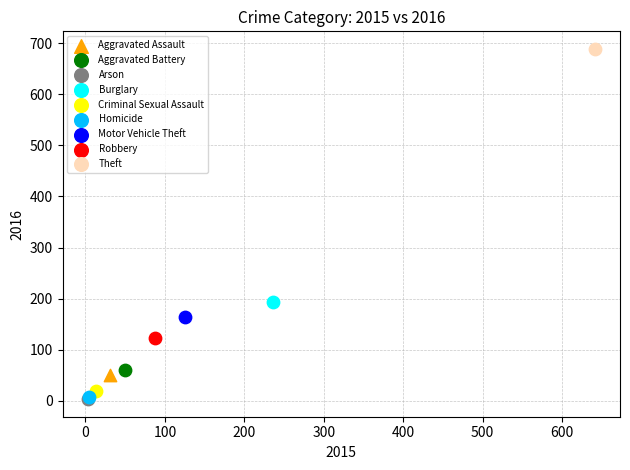

What are all the series names shown in the legend?

Aggravated Assault, Aggravated Battery, Arson, Burglary, Criminal Sexual Assault, Homicide, Motor Vehicle Theft, Robbery, Theft